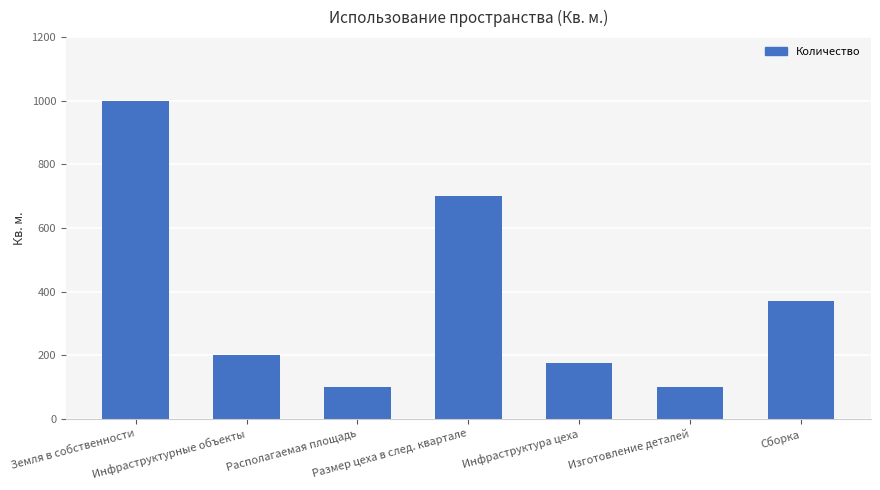

At which label does the data first exceed 200?

Земля в собственности